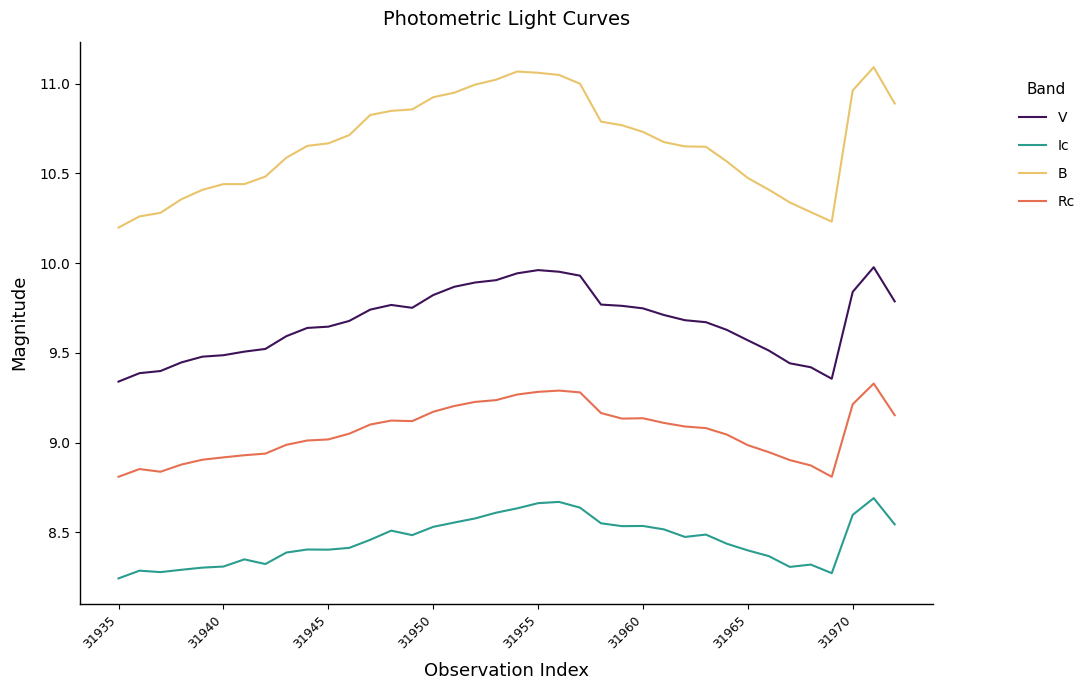

True or false: Rc has more than 1 interior local peaks.

True